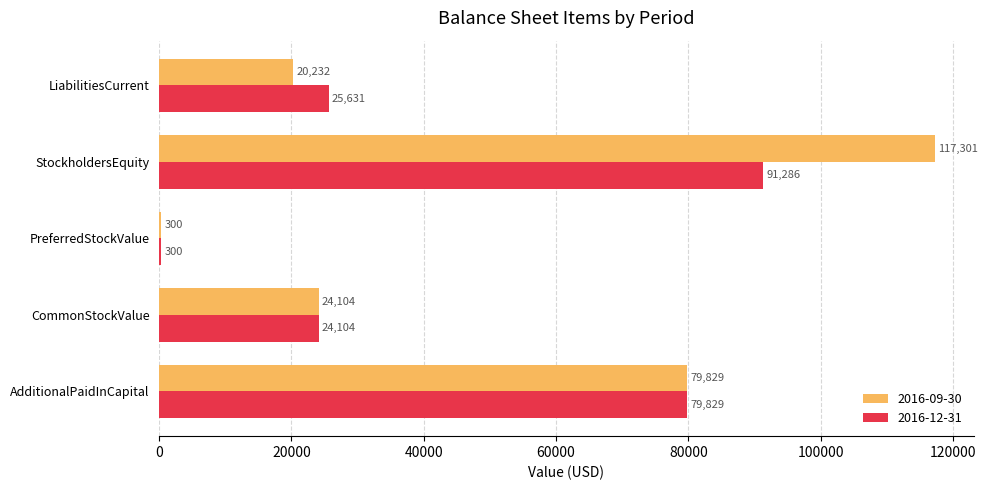

At which category is the sum across all series the highest?

StockholdersEquity